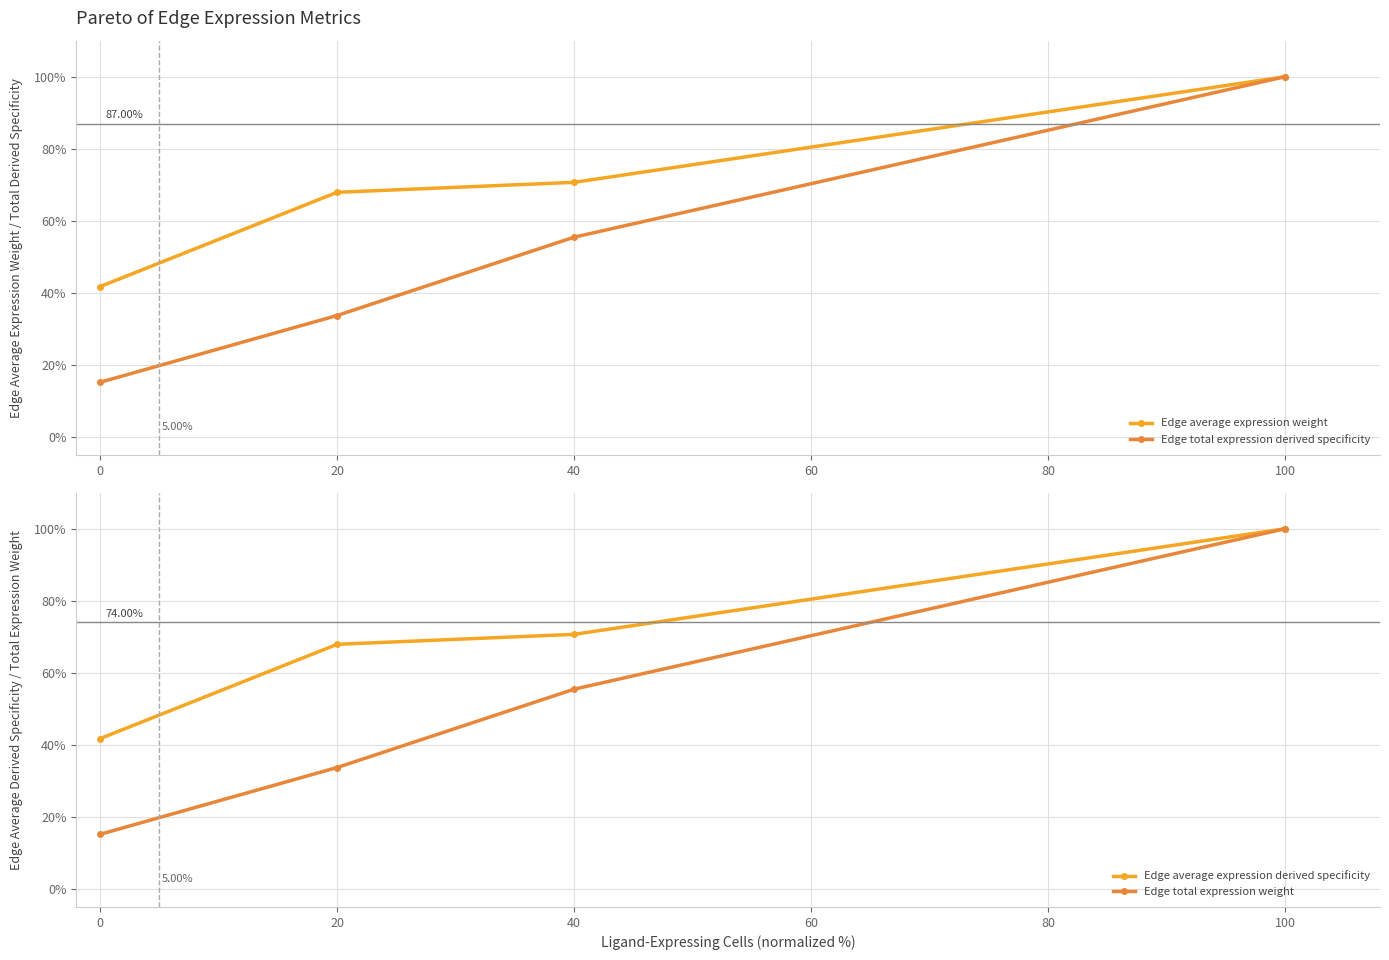

True or false: Edge average expression weight and Edge total expression weight intersect in this chart.

False